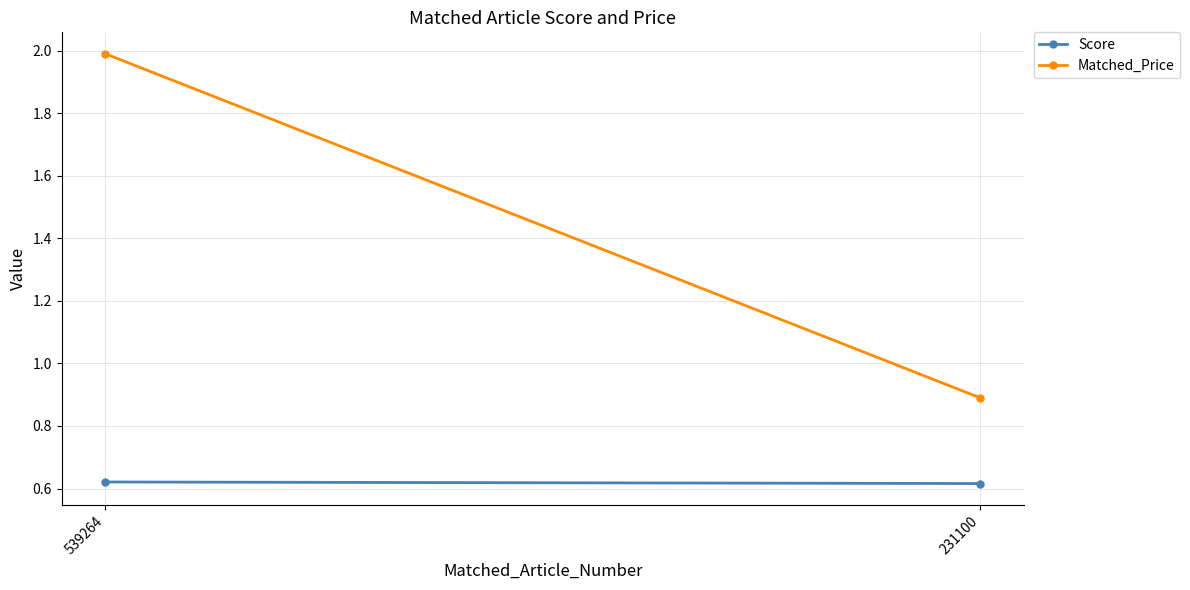

Is the value of Score at 231100 greater than the value of Matched_Price at 231100?

No